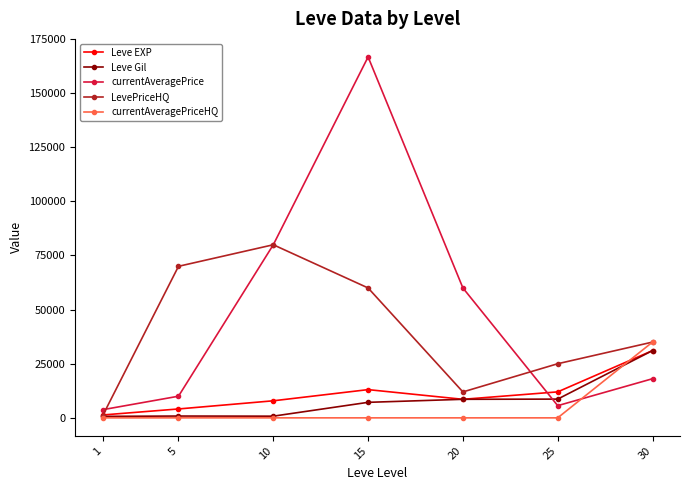

What are all the series names shown in the legend?

Leve EXP, Leve Gil, currentAveragePrice, LevePriceHQ, currentAveragePriceHQ